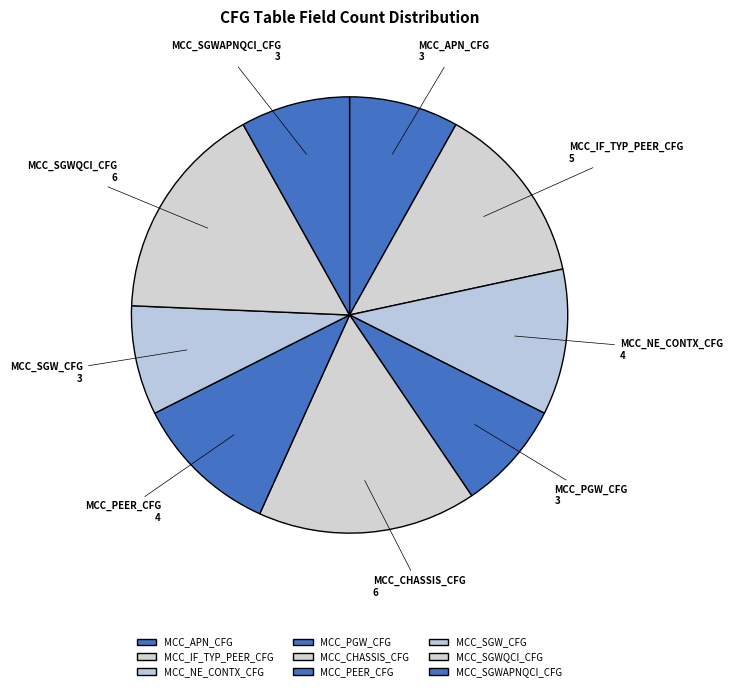

The MCC_SGWAPNQCI_CFG slice represents 16% of the pie. True or false?

False